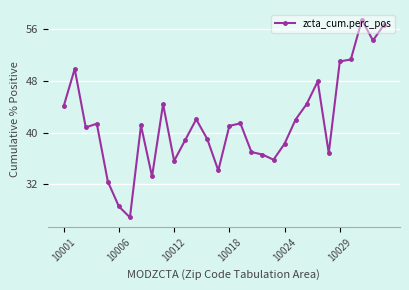

What is the value of the 2nd point from the left?

49.9